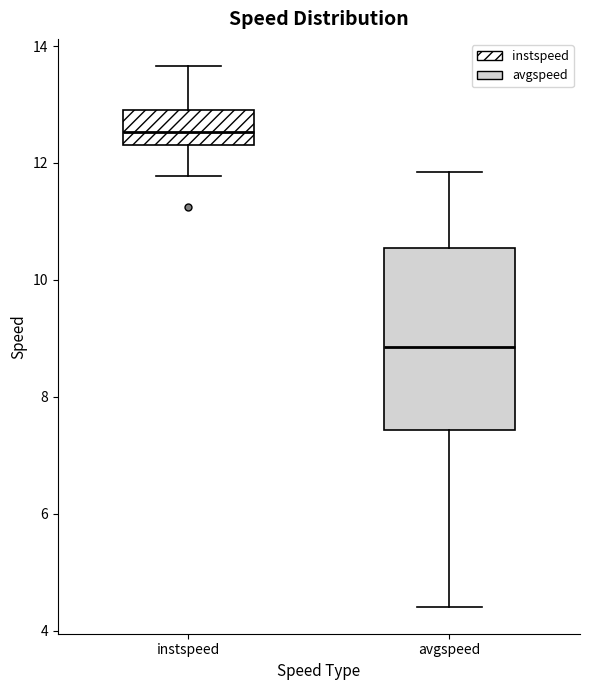

Which box's median line is the lowest?

avgspeed